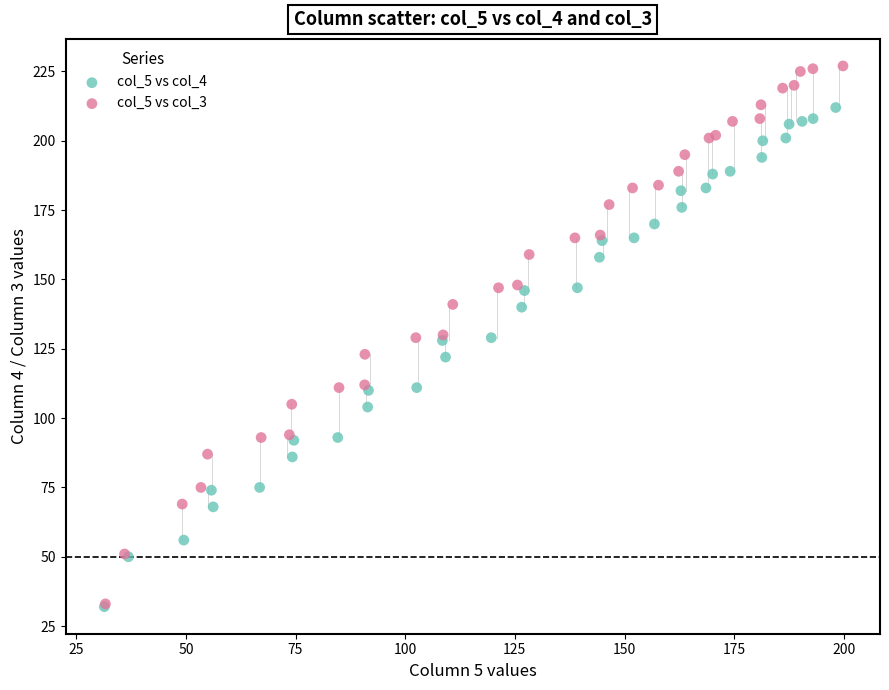

What are all the series names shown in the legend?

col_5 vs col_4, col_5 vs col_3